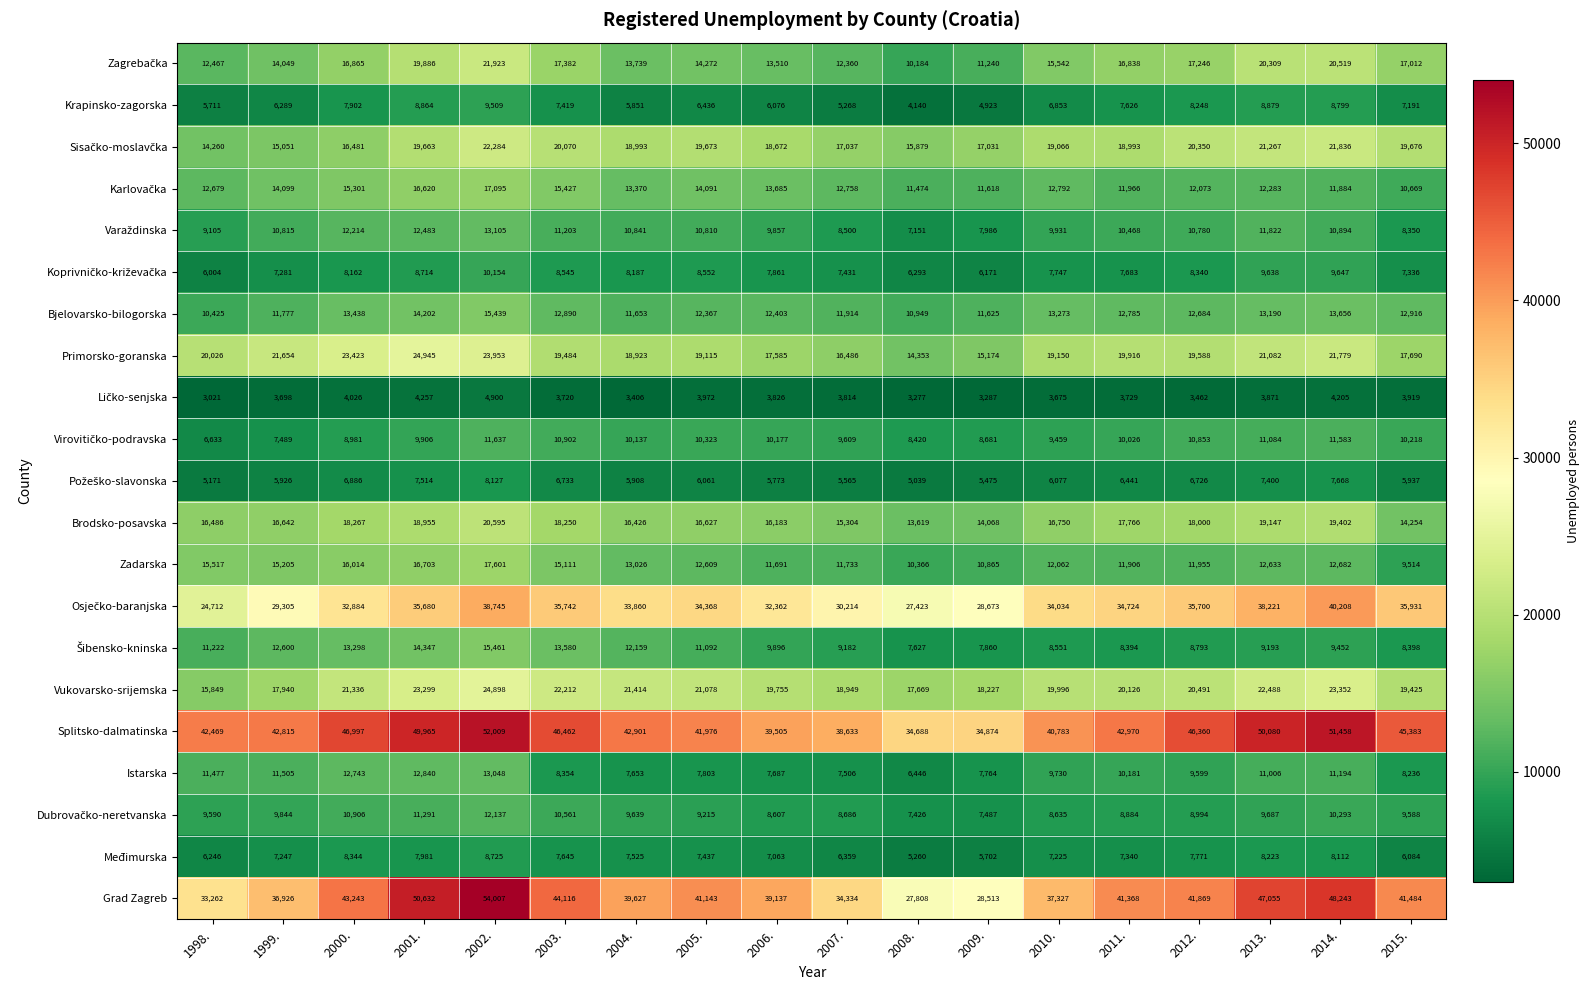

What is the difference between the highest and lowest values at 1998.?

39448